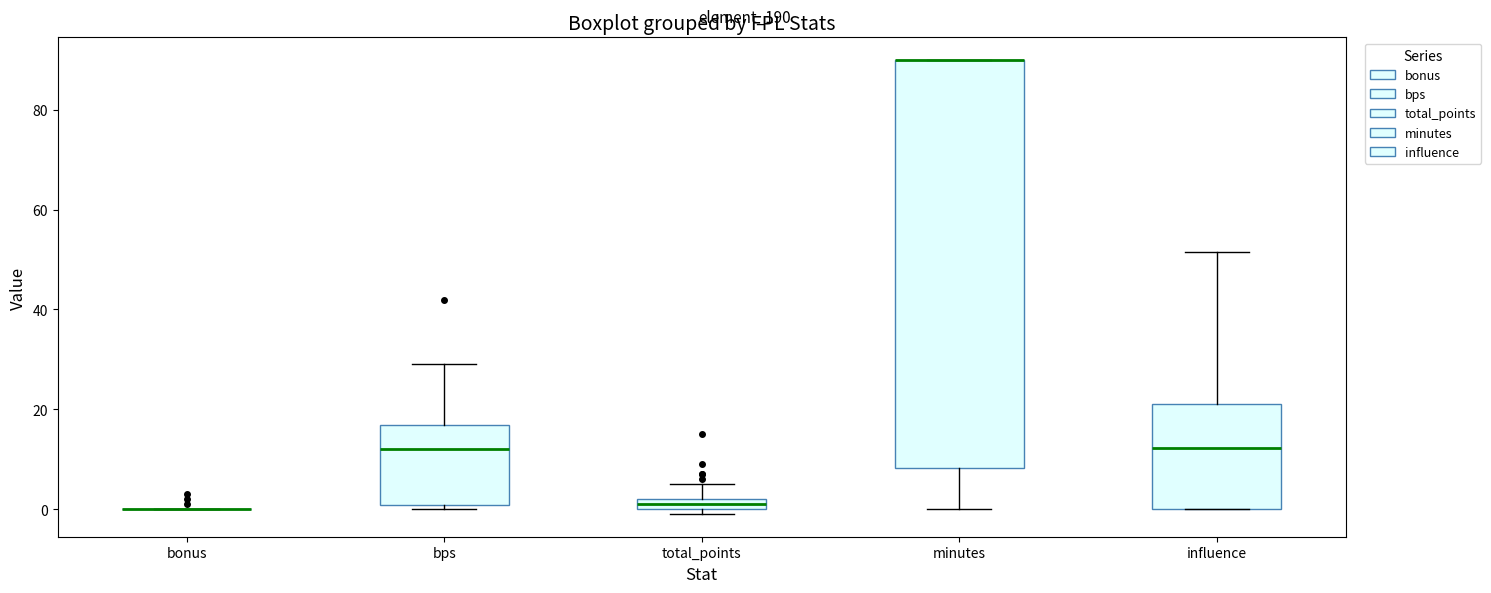

Where does the median line of the box for influence sit on the y-axis? The values are not printed on the chart, so give them approximately, as read against the axis.

12